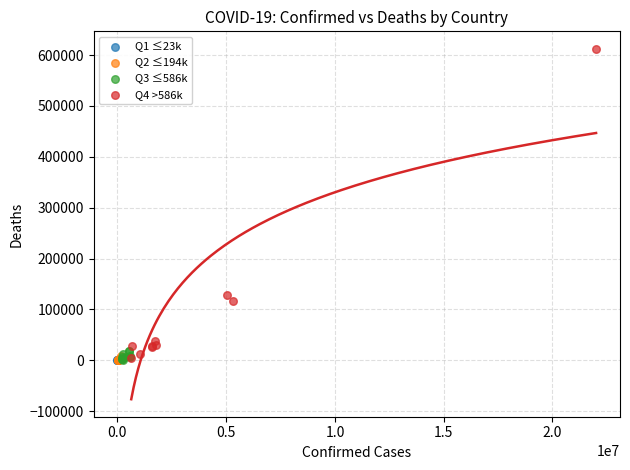

What are all the series names shown in the legend?

Q1 ≤23k, Q2 ≤194k, Q3 ≤586k, Q4 >586k